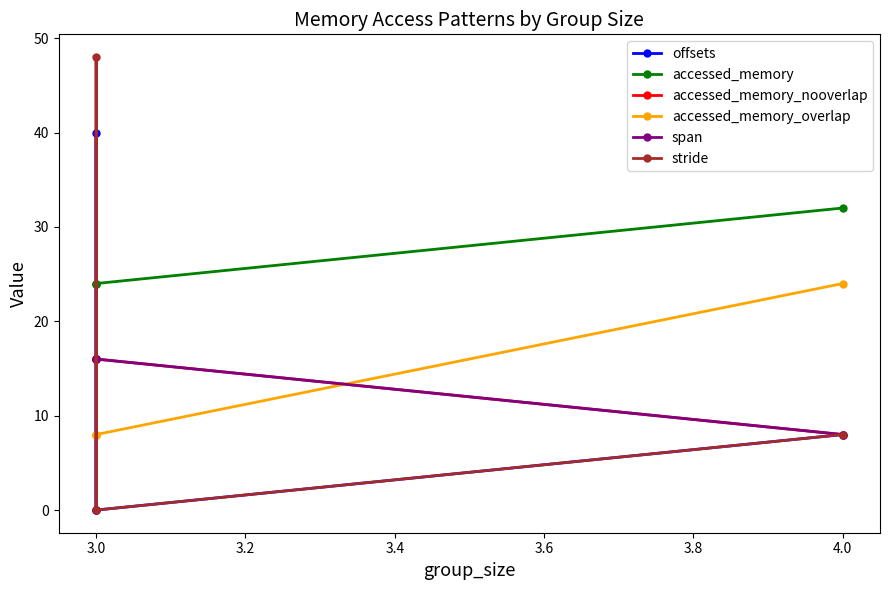

Between 4.0 and 3.0, which series saw the biggest shift?

accessed_memory_overlap